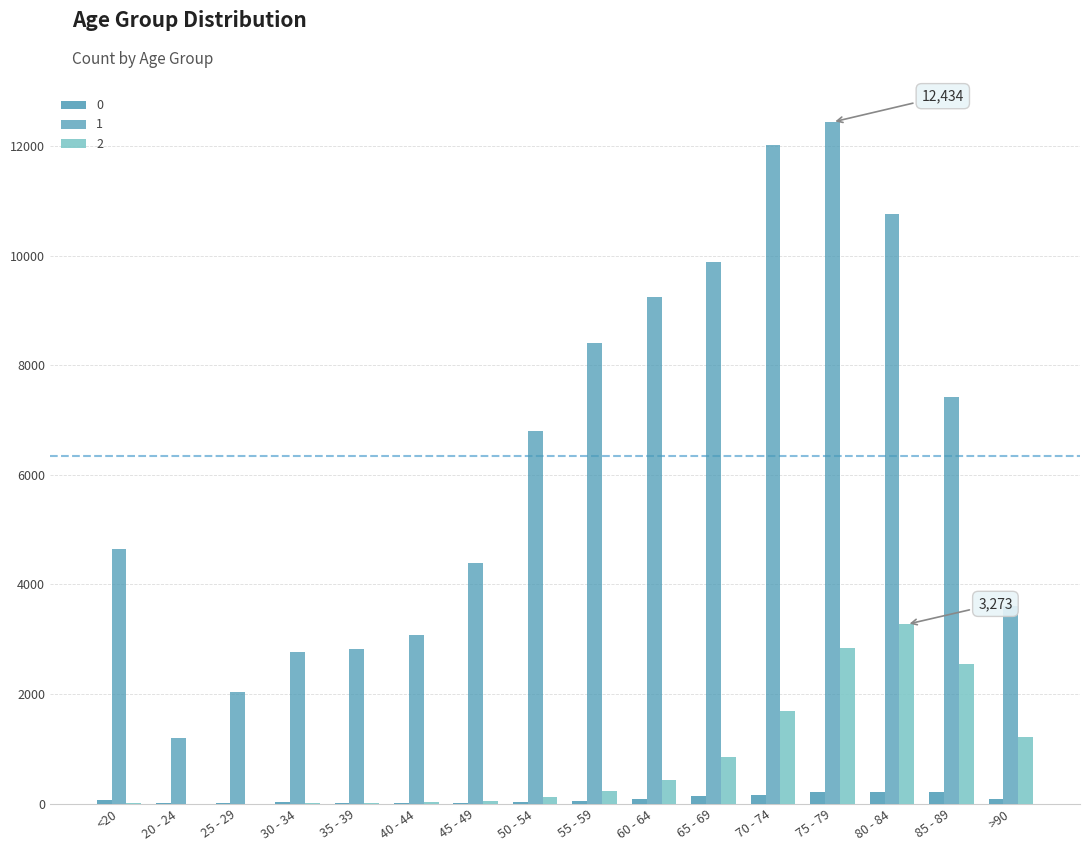

Are the bars grouped side by side (vs. stacked)?

Yes